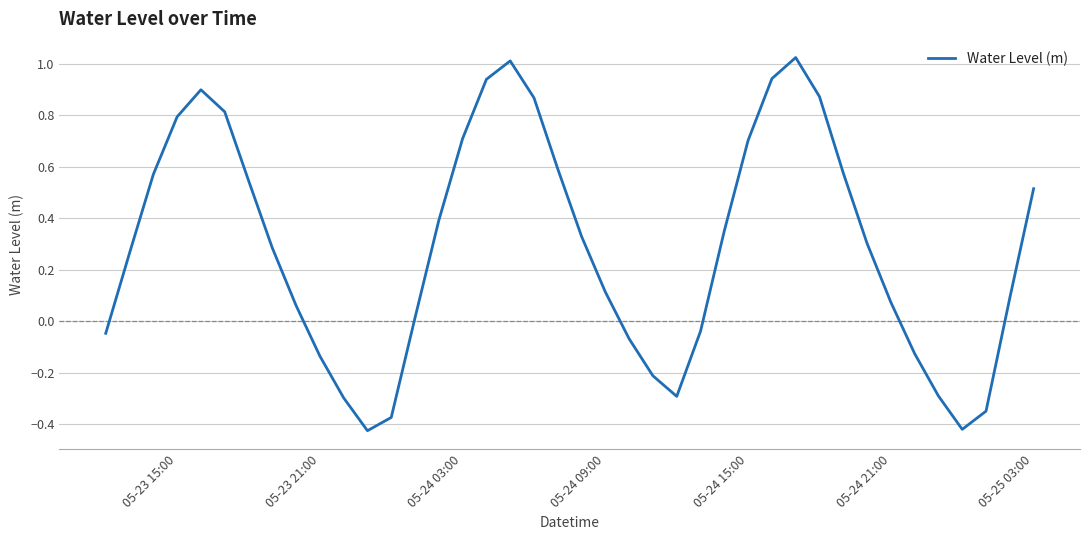

What is the difference between the maximum and minimum values?

1.5